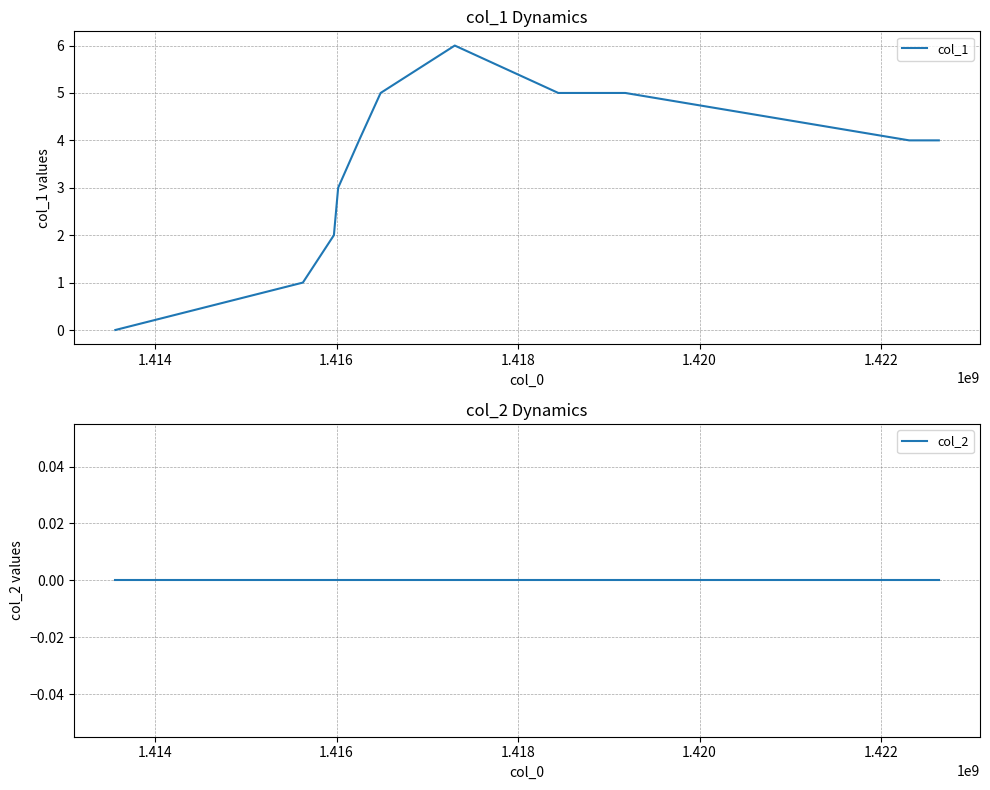

What is the approximate value of col_1 at 1.416?

2